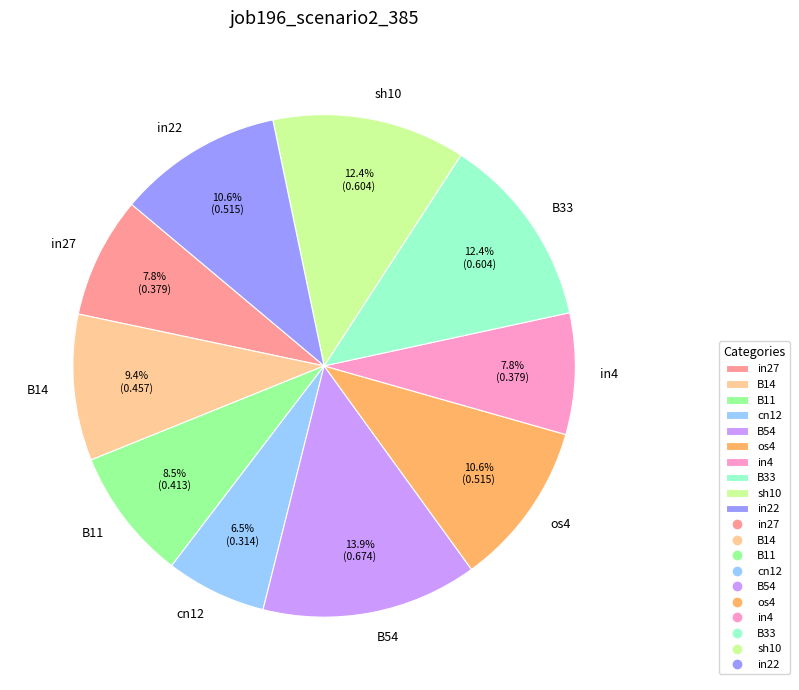

What percentage is NOT represented by B33?

87.6%